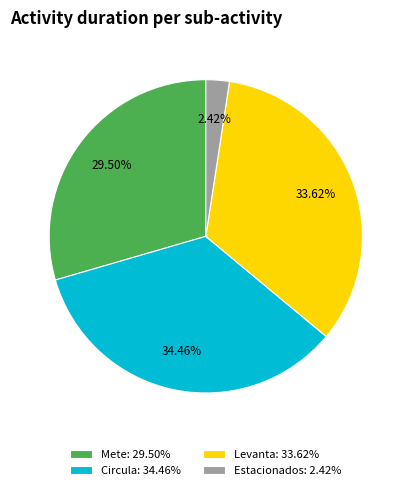

To the nearest percent, what is the difference between the largest and smallest slice percentages?

32%